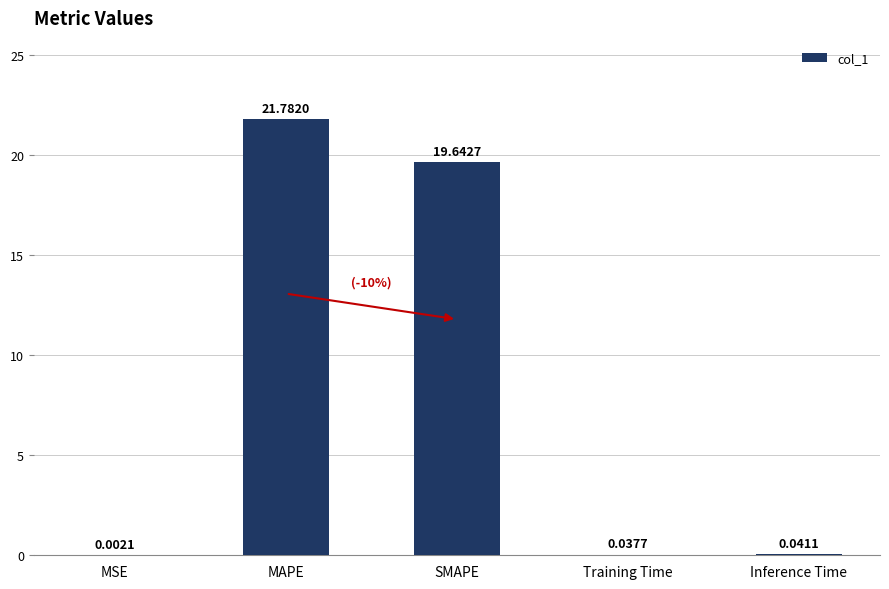

Where is the data nearest to the value 10?

SMAPE